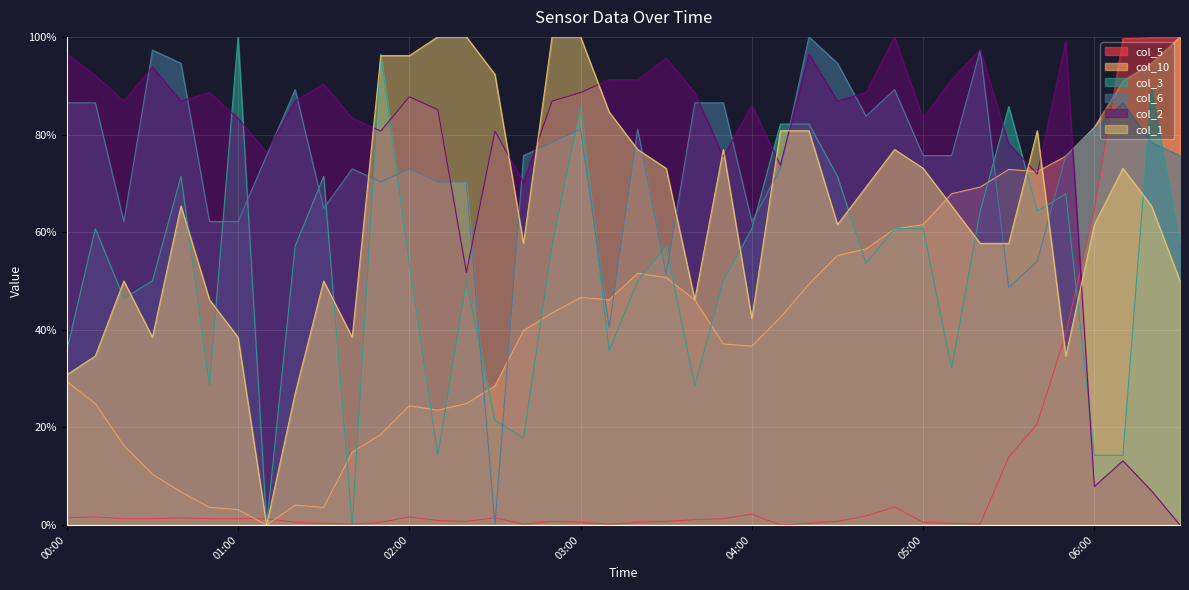

Rank the categories by col_10 value from highest to lowest.

06:30, 06:20, 06:10, 06:00, 05:50, 05:30, 05:40, 05:20, 05:10, 05:00, 04:50, 04:40, 04:30, 03:20, 03:30, 04:20, 03:00, 03:10, 03:40, 02:50, 04:10, 02:40, 03:50, 04:00, 00:00, 02:30, 00:10, 02:20, 02:00, 02:10, 01:50, 00:20, 01:40, 00:30, 00:40, 01:20, 00:50, 01:30, 01:00, 01:10